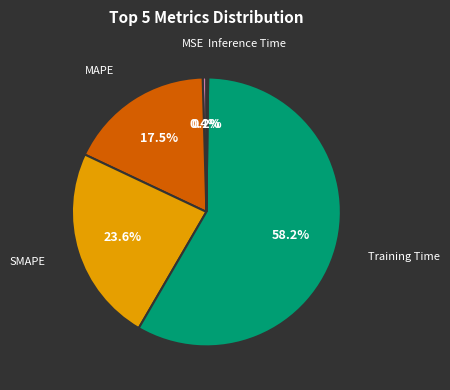

Is there any slice that represents more than half of the pie?

Yes